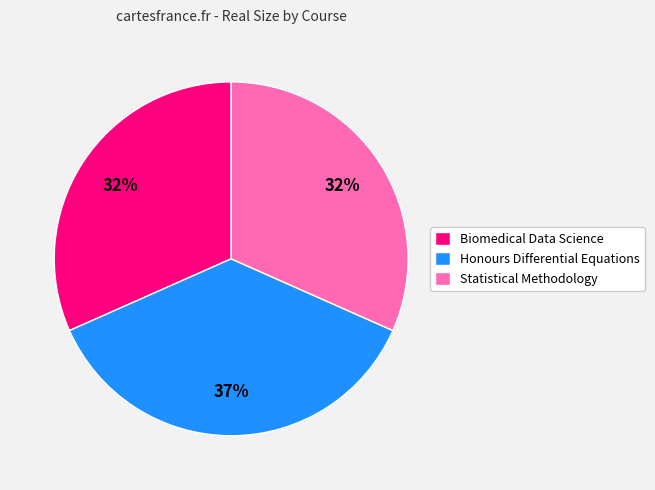

Which slice is the largest?

Honours Differential Equations